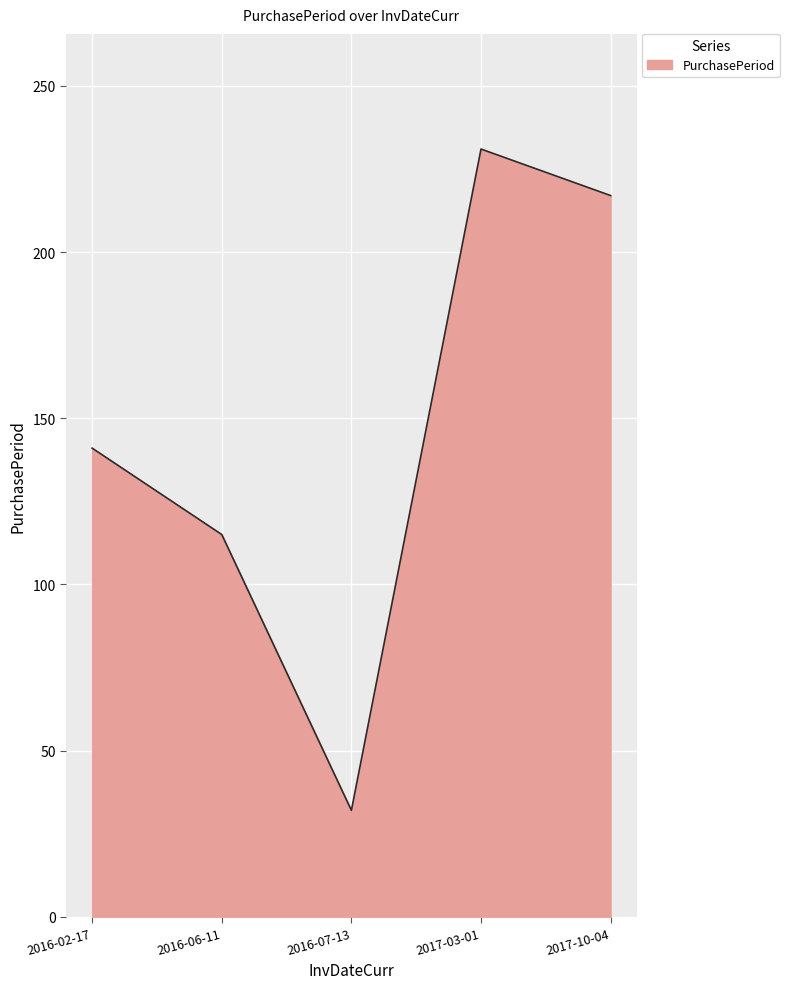

Reading left to right, extract all data points from this chart.

141	115	32	231	217